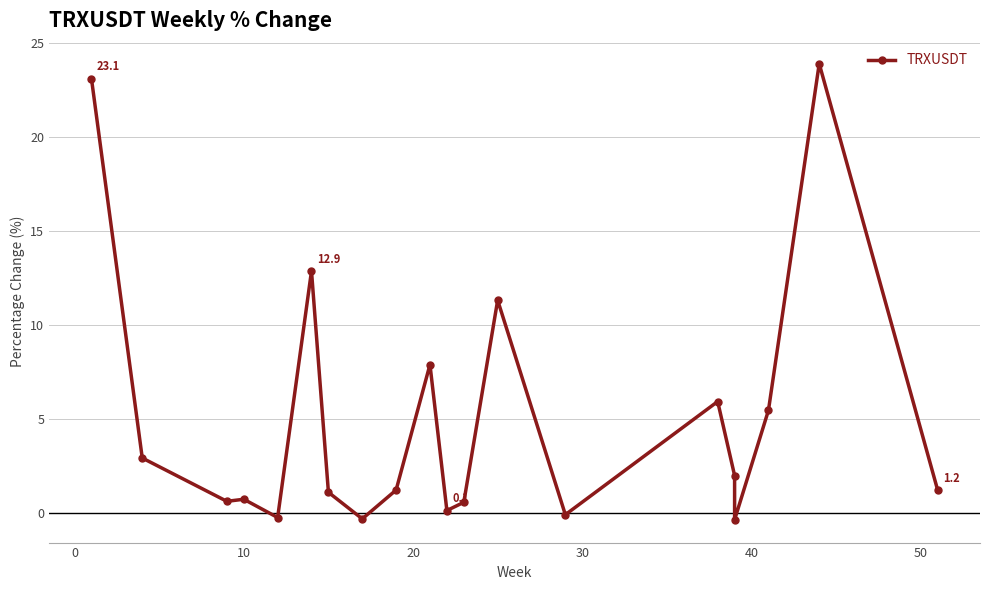

How many data points does each series have?

20